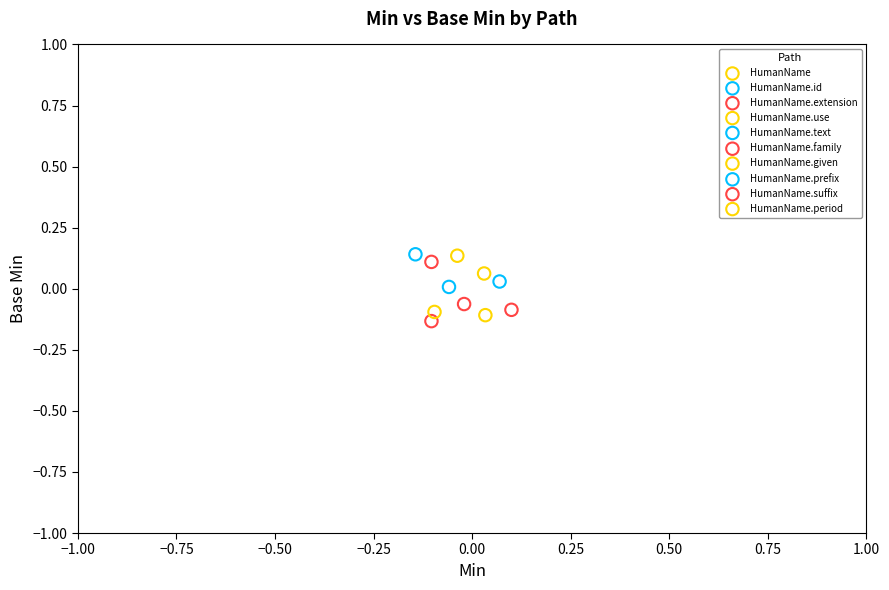

What are all the series names shown in the legend?

HumanName, HumanName.id, HumanName.extension, HumanName.use, HumanName.text, HumanName.family, HumanName.given, HumanName.prefix, HumanName.suffix, HumanName.period